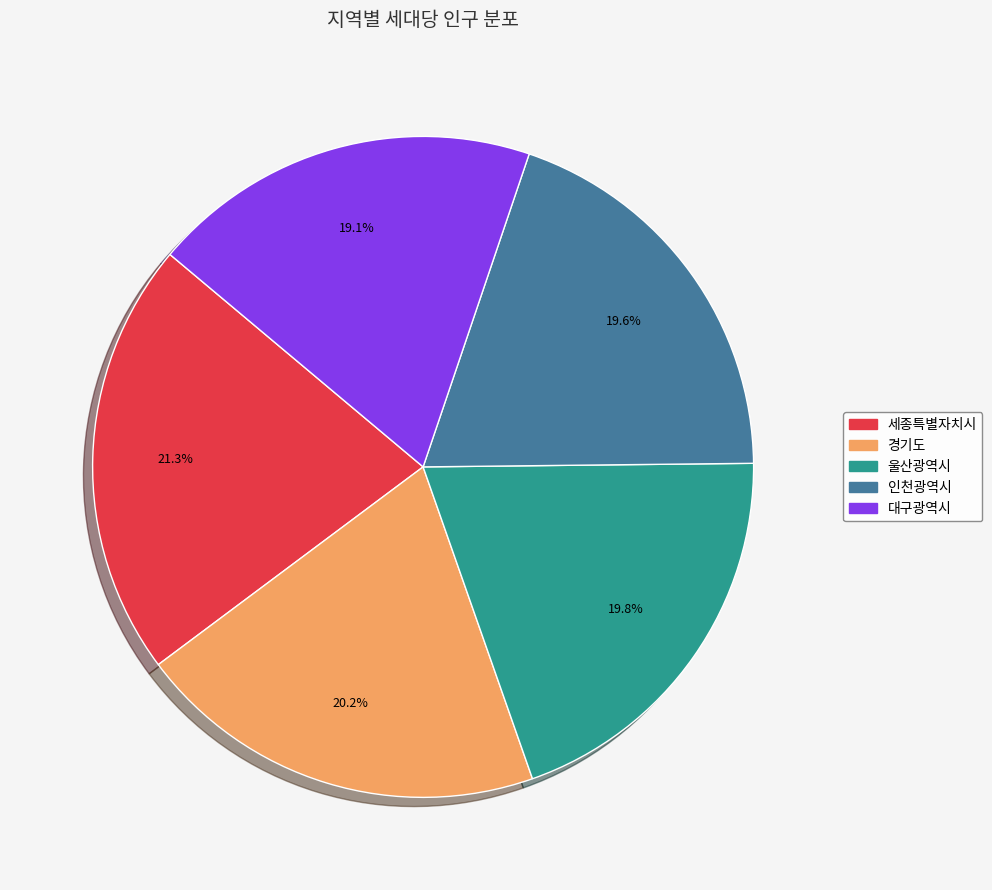

Is there a majority slice in this chart?

No